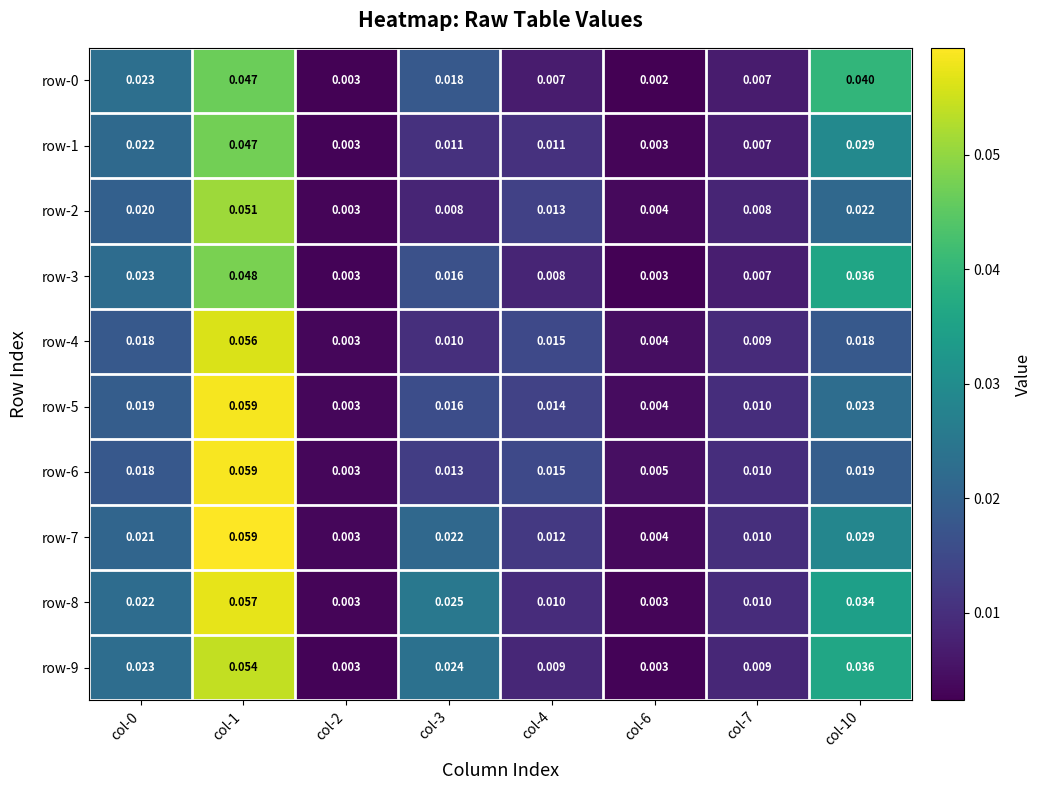

Is the value of row-8 at col-2 greater than the value of row-0 at col-3?

No